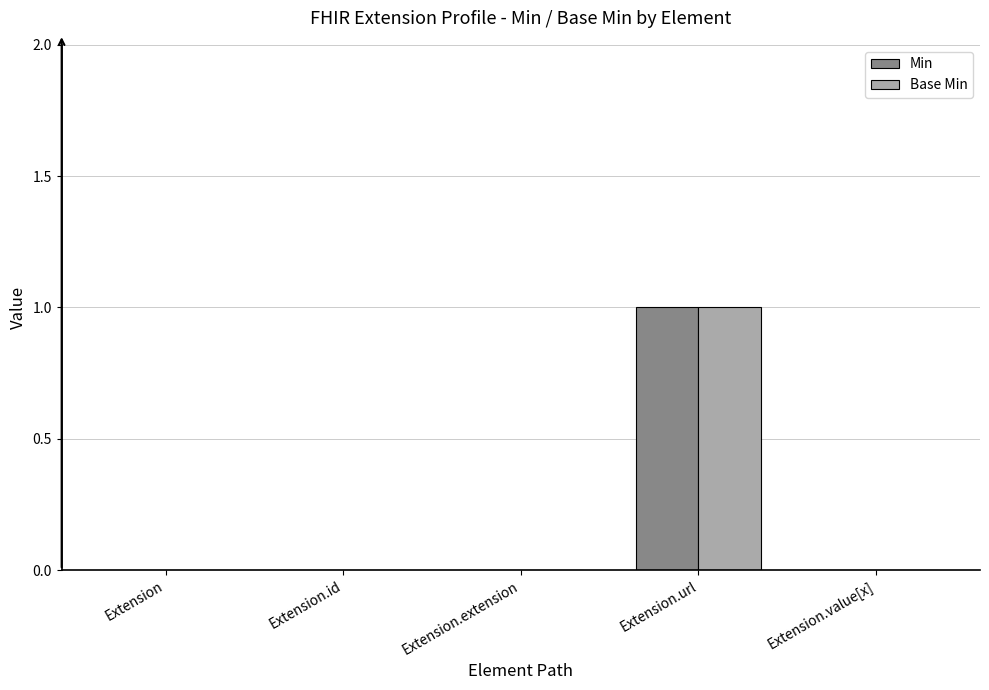

Which label corresponds to the largest value in the chart?

Extension.url